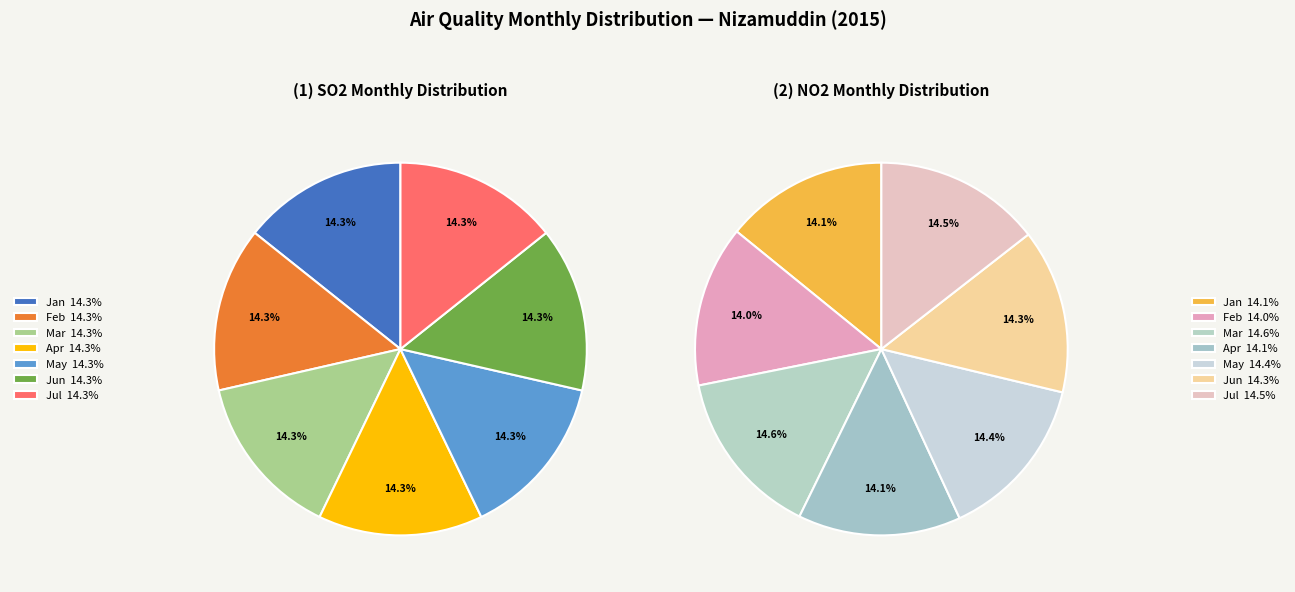

Is it true that Feb is 17% of the pie?

False